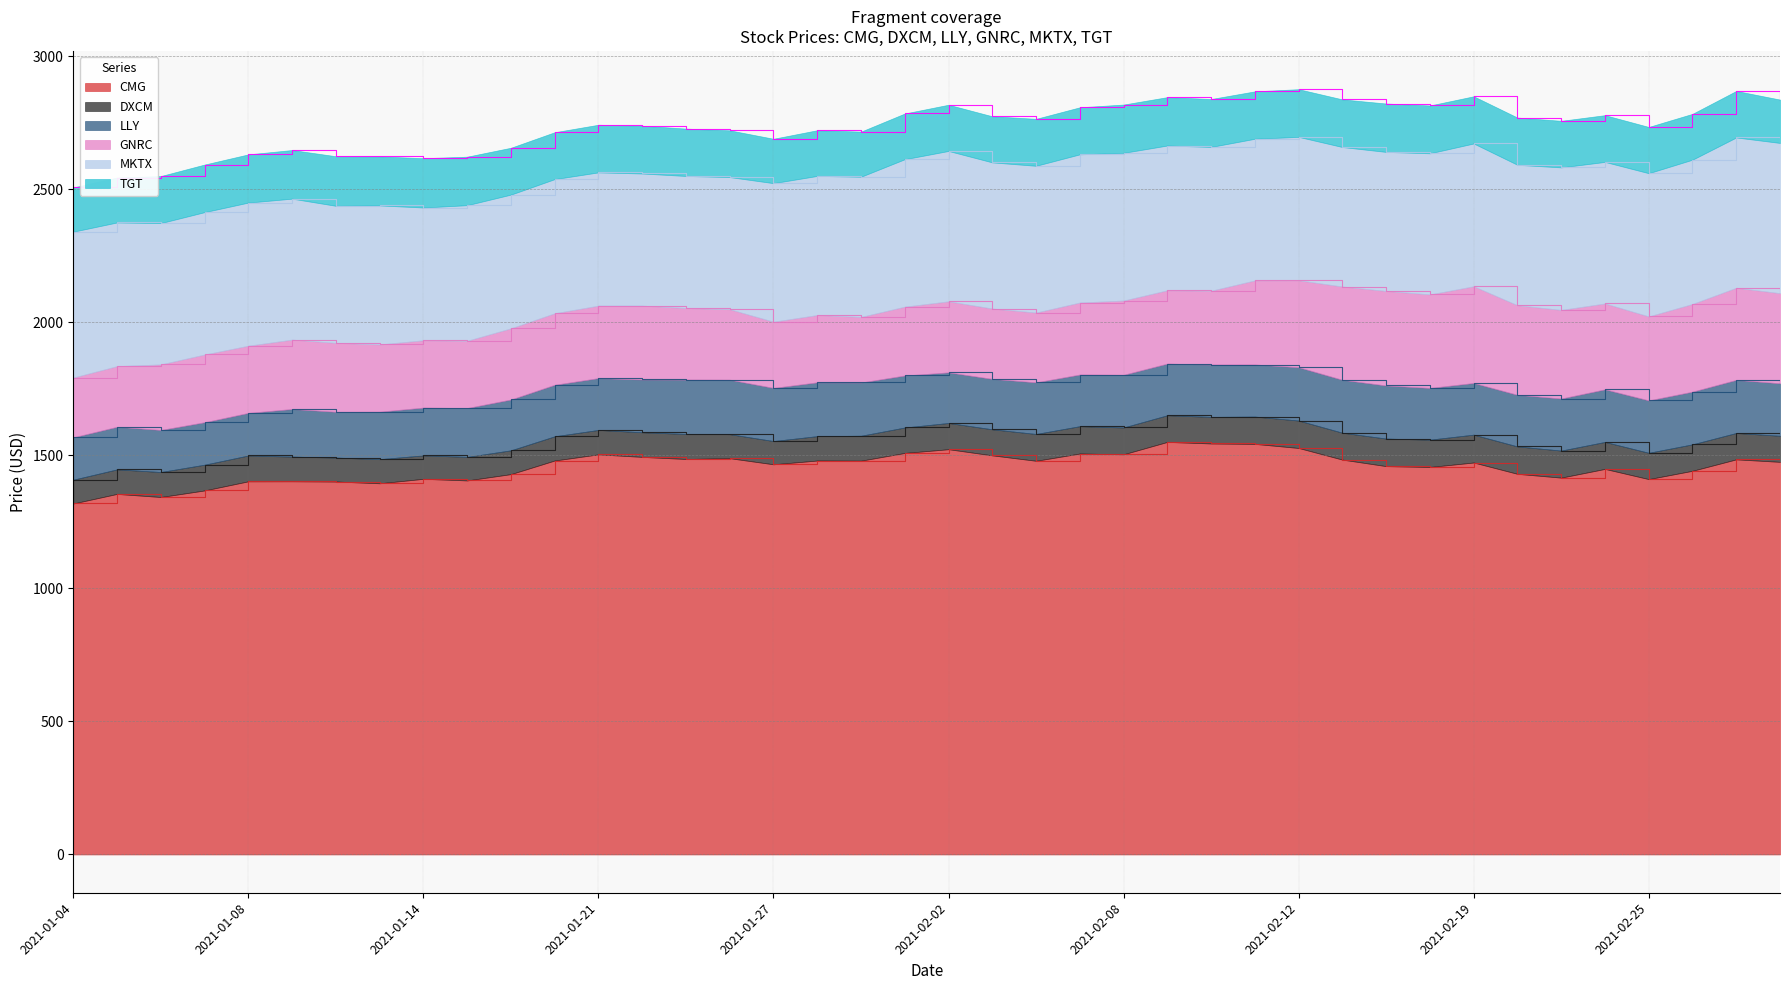

At which label is DXCM closest to 96?

2021-02-01